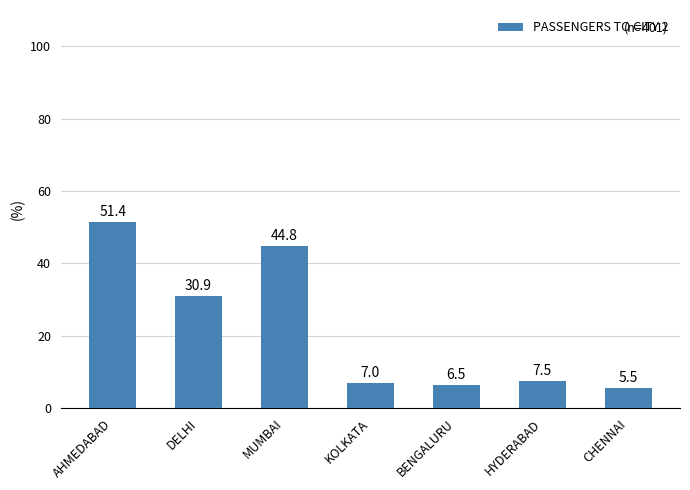

Reading left to right, transcribe all the data shown in this chart.

AHMEDABAD=51.4	DELHI=30.9	MUMBAI=44.8	KOLKATA=7.0	BENGALURU=6.5	HYDERABAD=7.5	CHENNAI=5.5